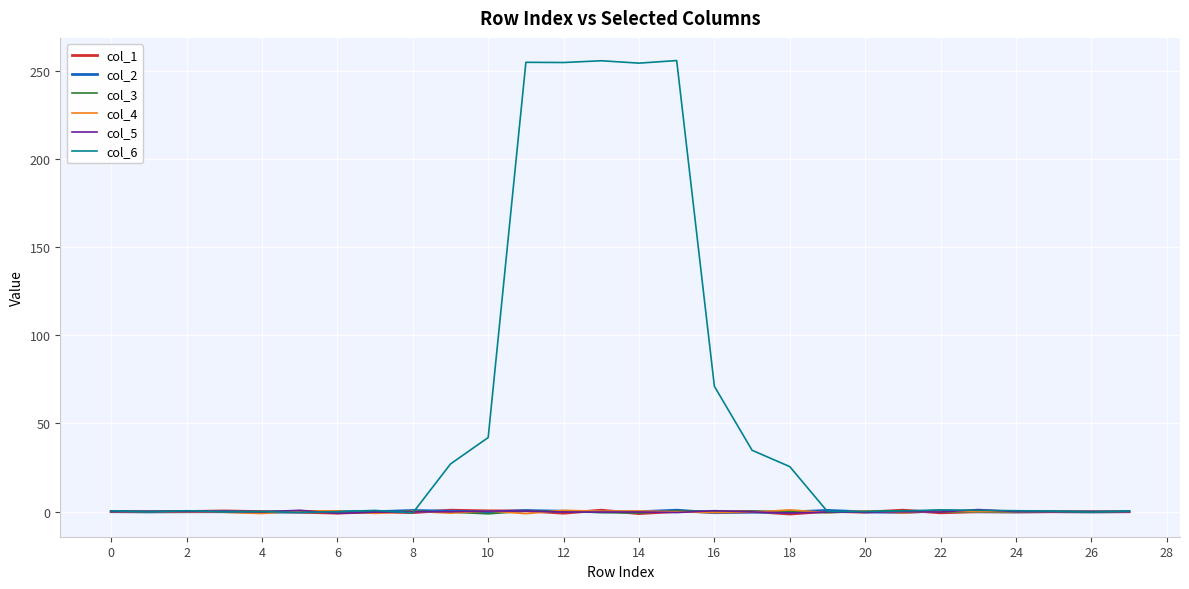

Which series has the largest total across all categories?

col_6